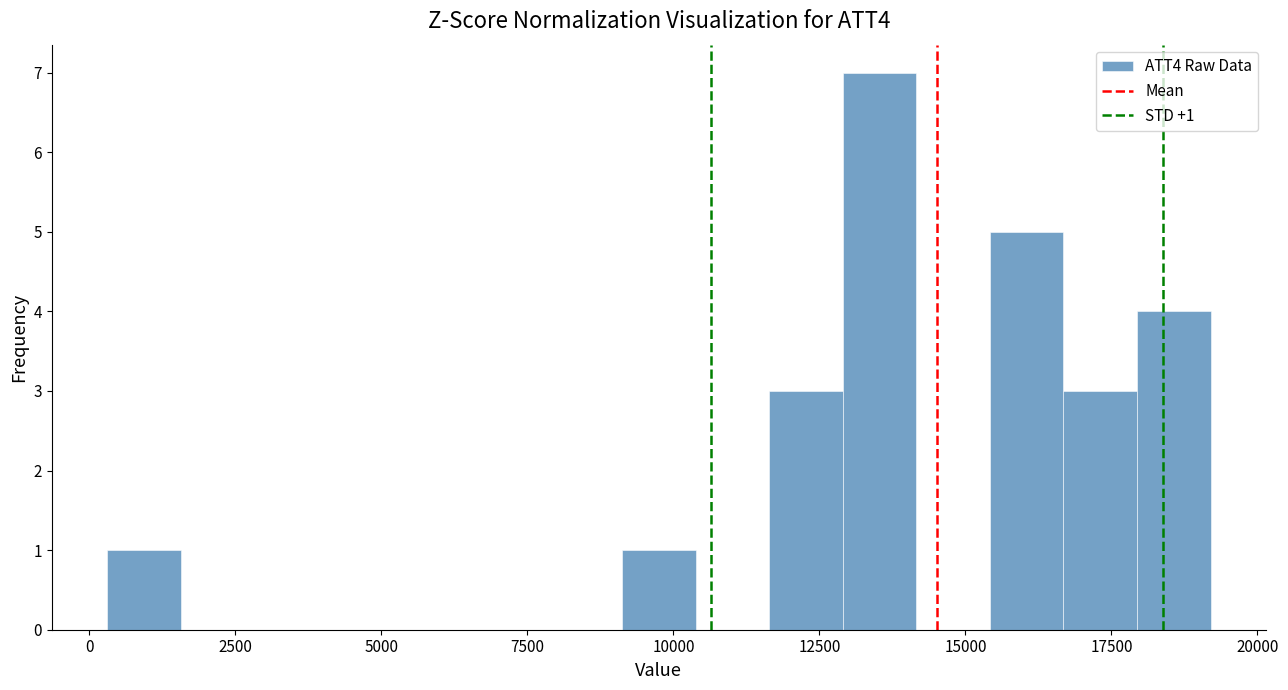

Read against the x-axis, roughly where is the centre of the tallest bar?

13500